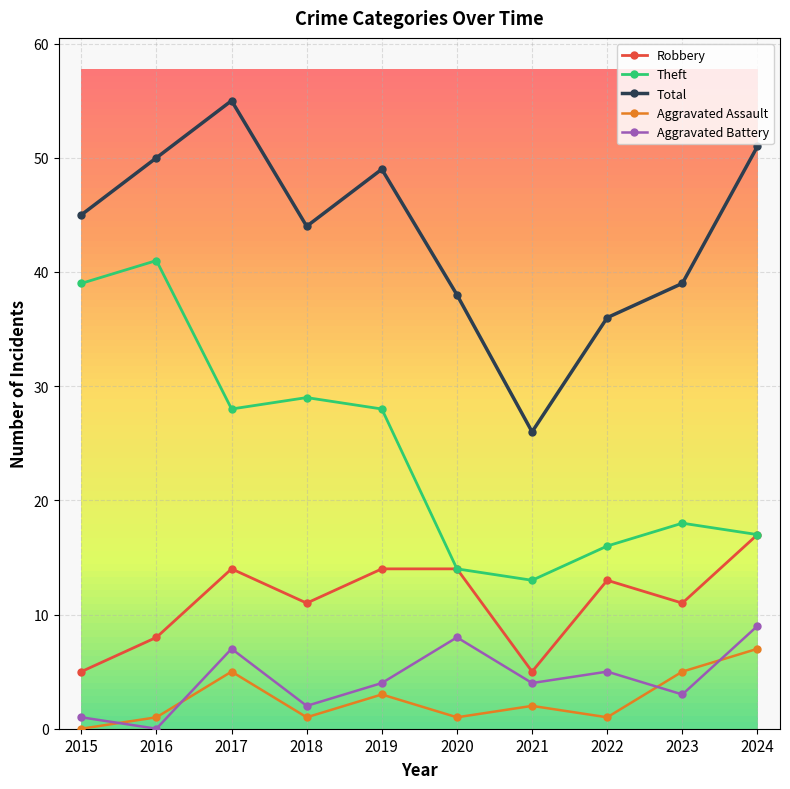

At 2022, list the series in order from largest to smallest.

Total, Theft, Robbery, Aggravated Battery, Aggravated Assault